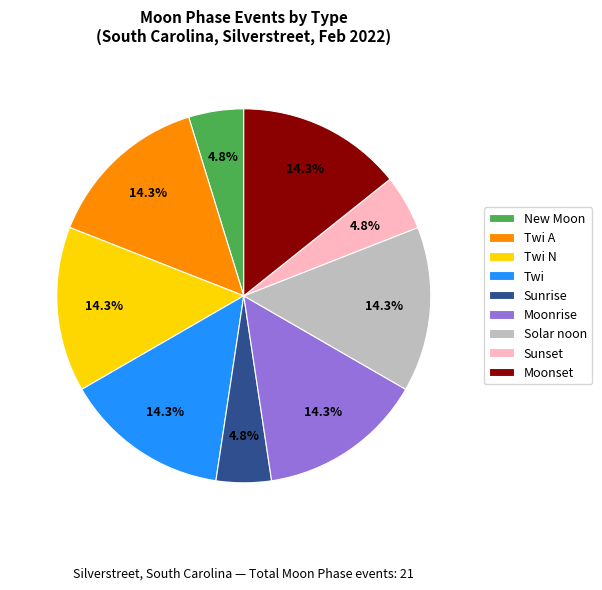

Does any single category account for the majority?

No